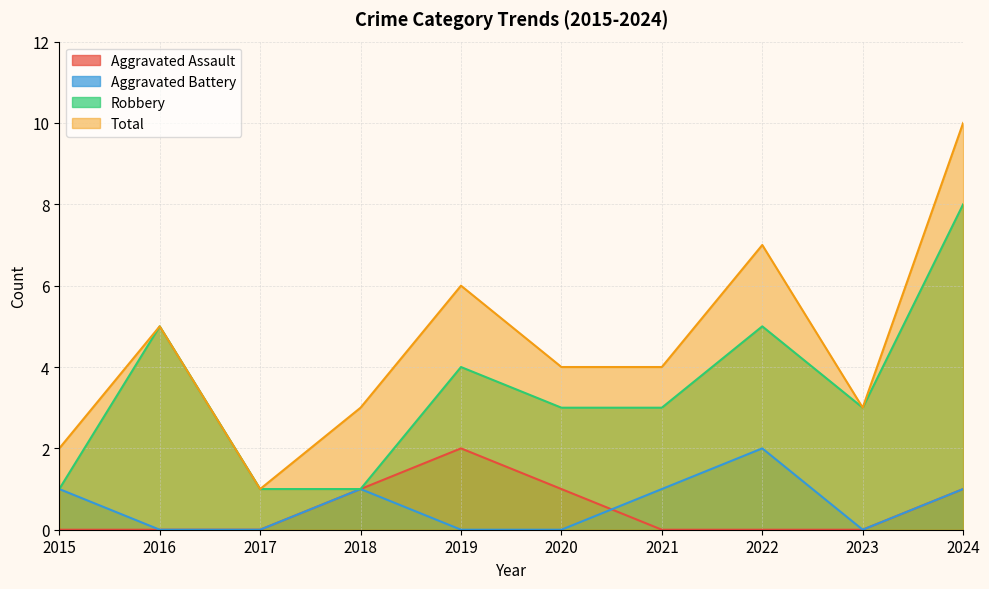

What is the sum of all Total values?

45